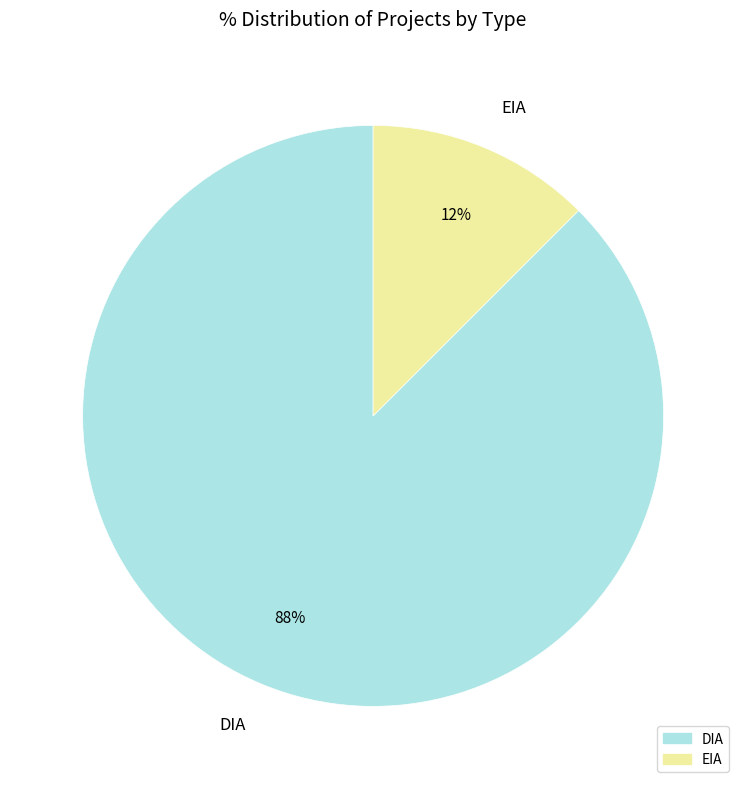

To the nearest percent, what is the average slice percentage?

50%